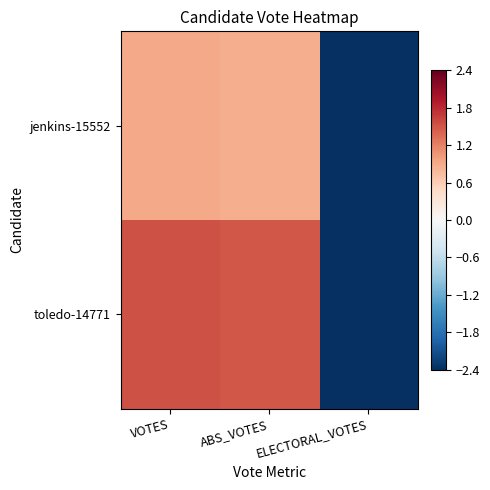

At which category is the sum across all series the highest?

VOTES